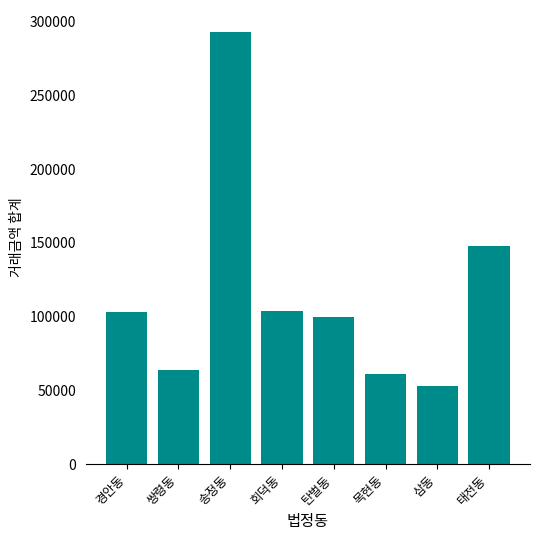

Approximately how many times larger is the value at 경안동 compared to 송정동?

0.4